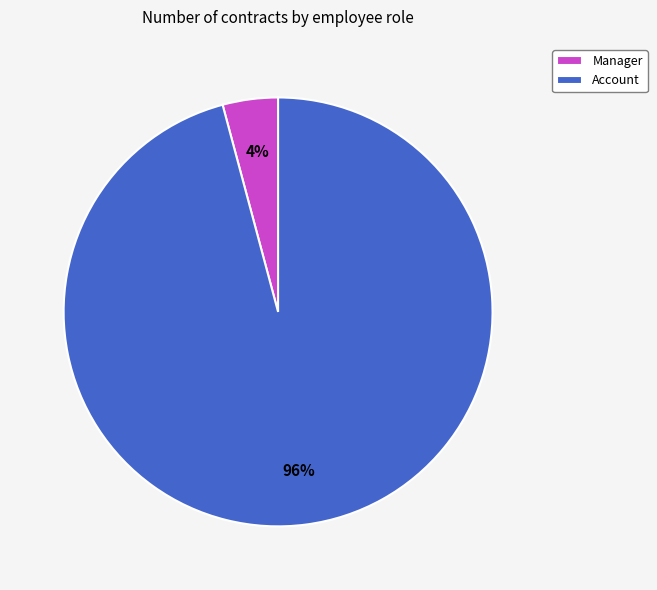

Count the number of slices in the pie.

2